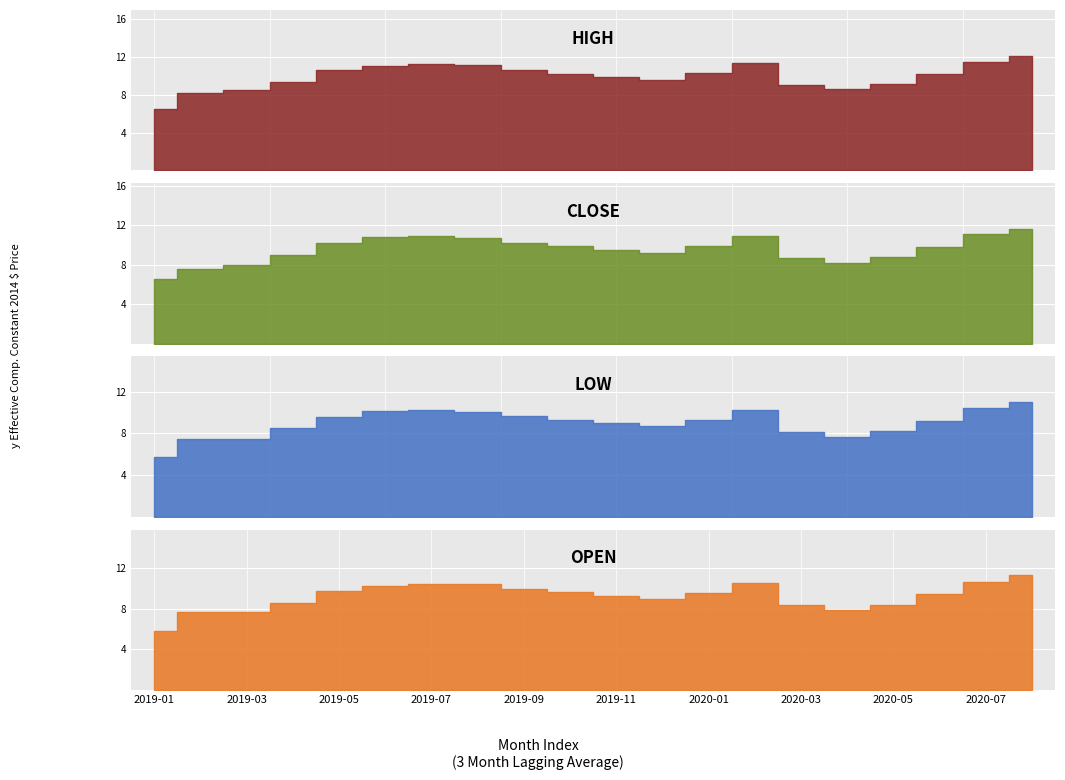

Count the number of categories in the chart.

20